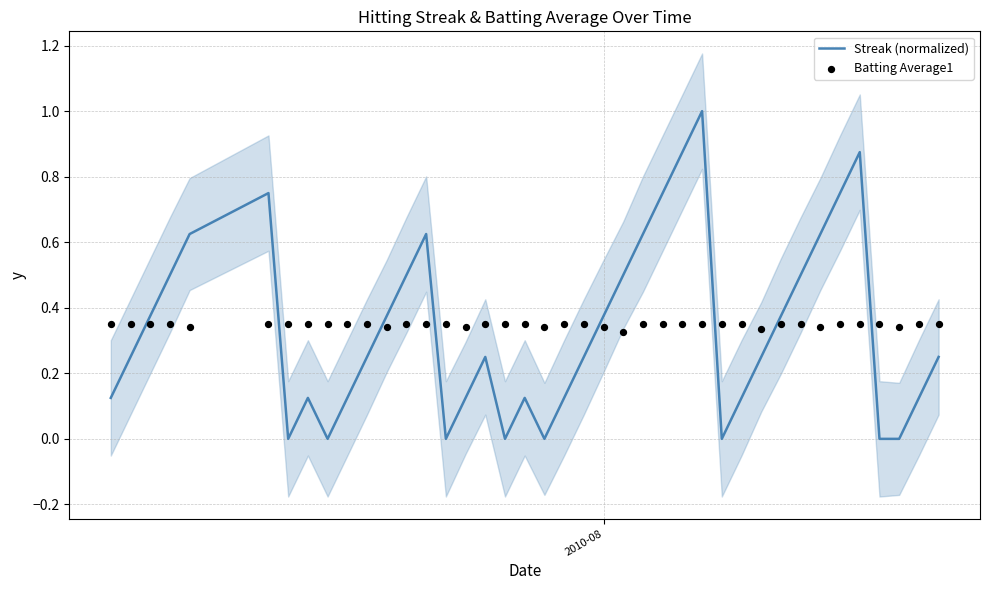

Which series has the largest total across all categories?

Batting Average1